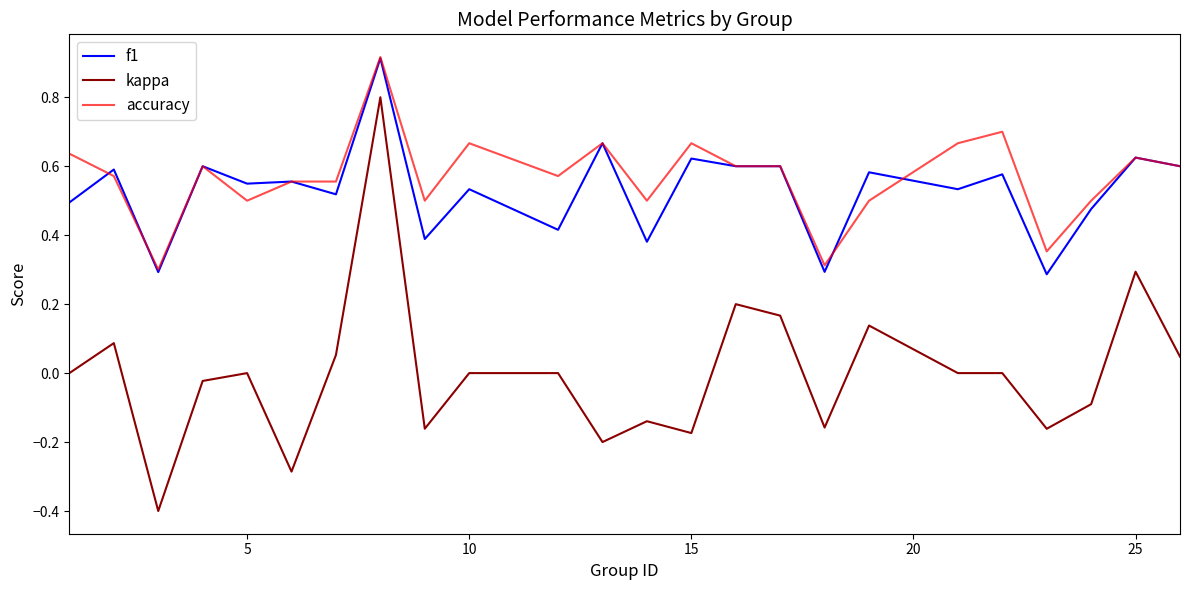

True or false: kappa and f1 intersect in this chart.

False